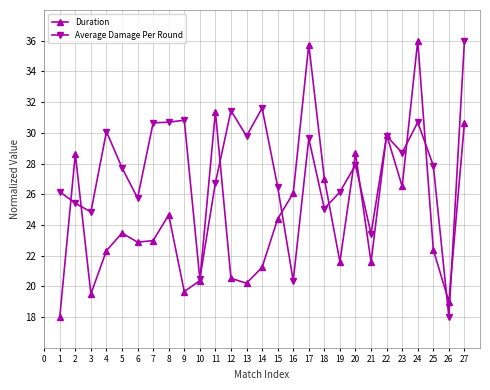

What is the difference between the maximum and minimum values in the Duration series?

18.0